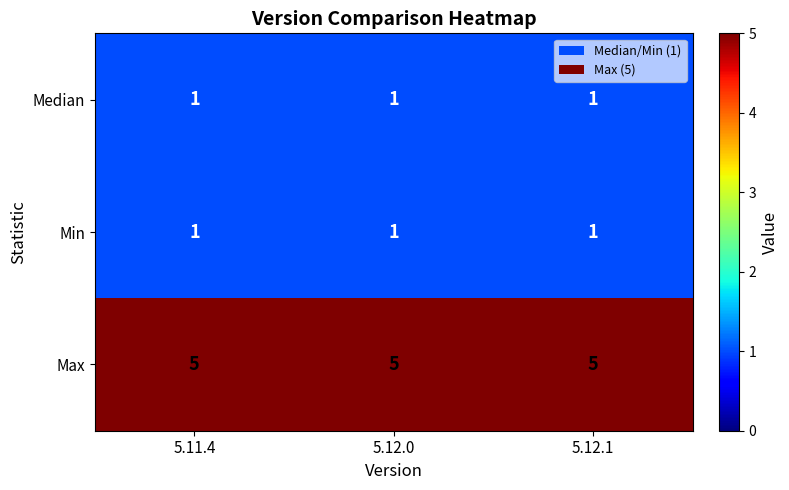

What is the total value across all series at 5.12.0?

7